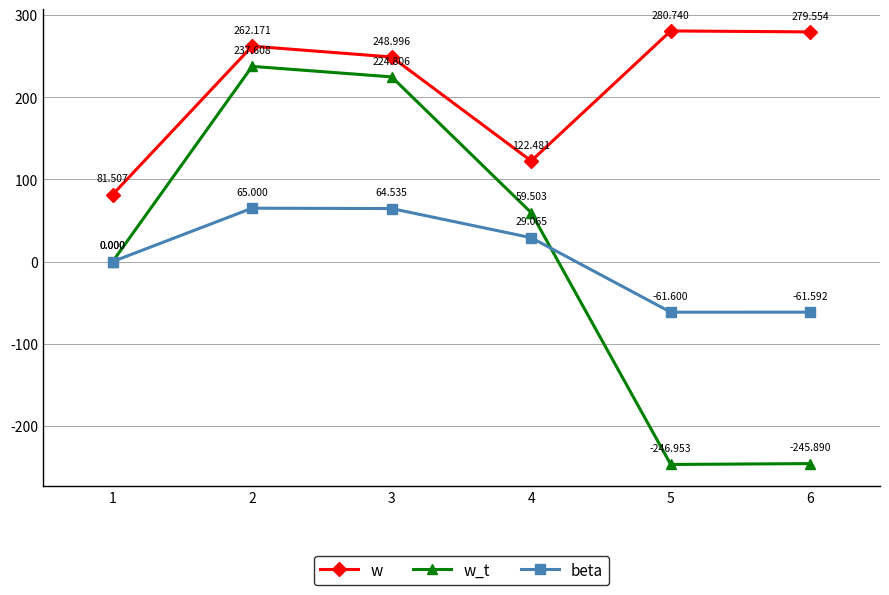

Reading right to left, list all the values displayed in this chart.

w: 6=279.6	5=280.7	4=122.5	3=249.0	2=262.2	1=81.5
w_t: 6=-245.9	5=-247.0	4=59.5	3=224.8	2=237.6	1=0.0
beta: 6=-61.6	5=-61.6	4=29.1	3=64.5	2=65.0	1=0.0